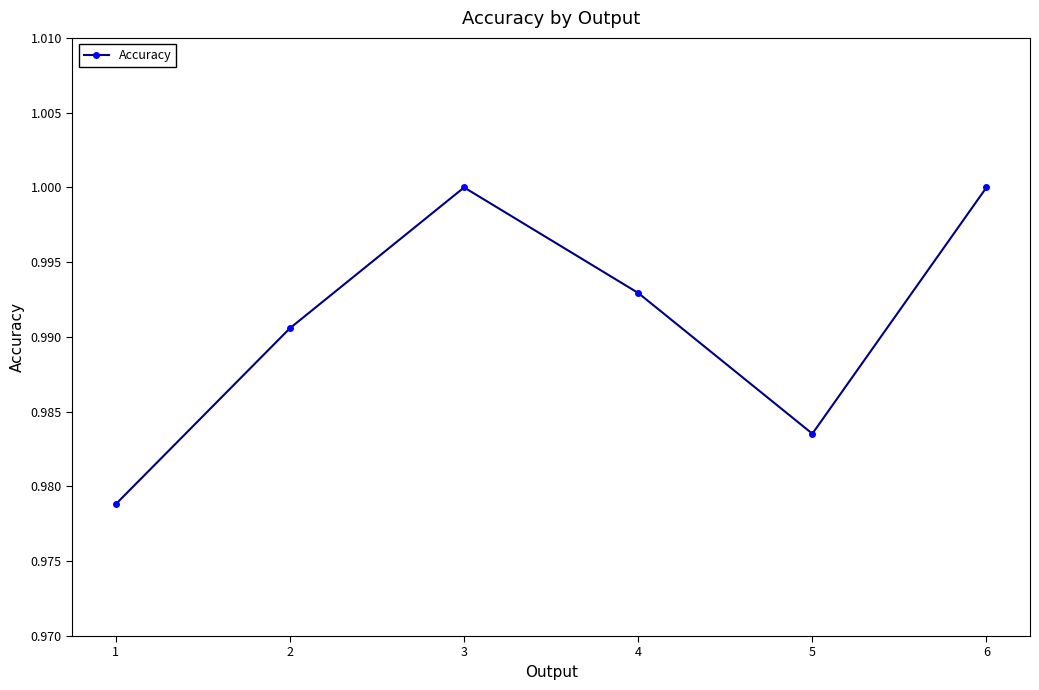

How many interior local peaks (higher than both neighbors) does the data have?

1